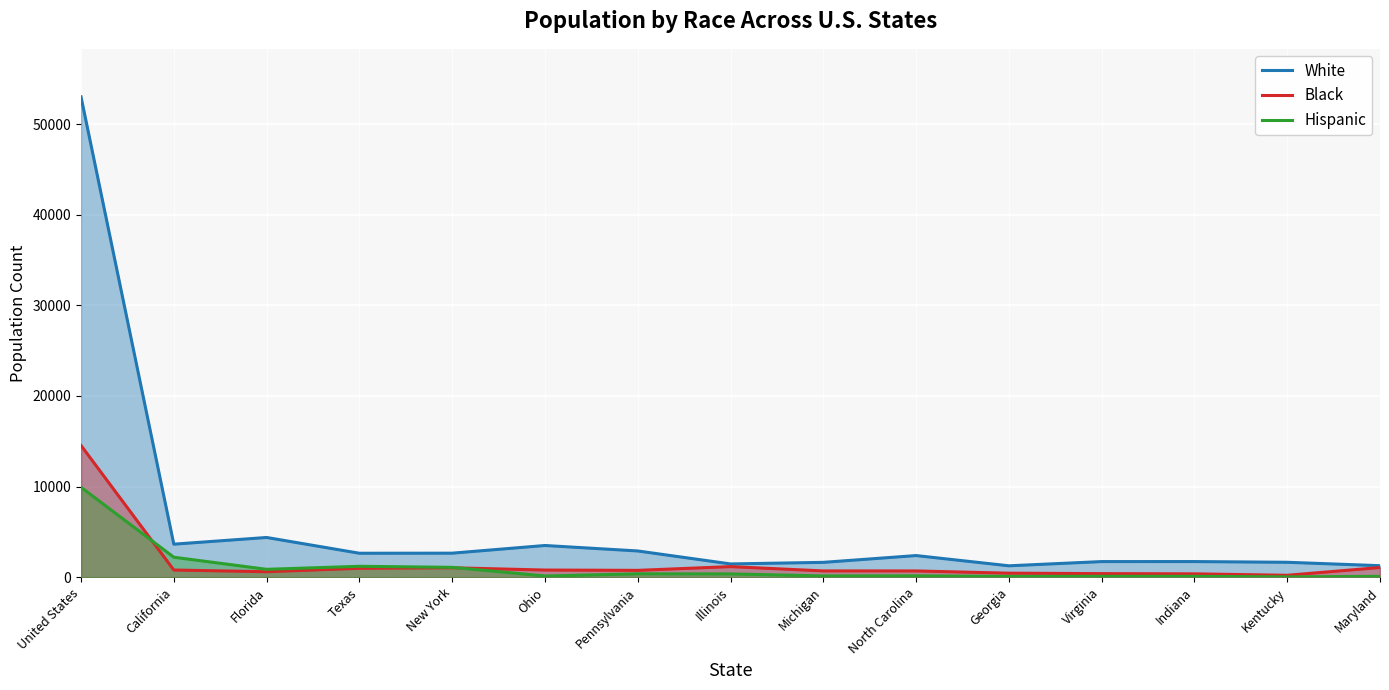

Reading left to right, what are all the values shown in this chart?

White: 53022	3642	4381	2640	2648	3496	2892	1460	1634	2384	1253	1720	1721	1642	1267
Black: 14537	788	600	980	1038	786	751	1165	689	687	440	390	366	207	1064
Hispanic: 9921	2199	866	1200	1084	129	369	360	138	144	81	95	95	29	91